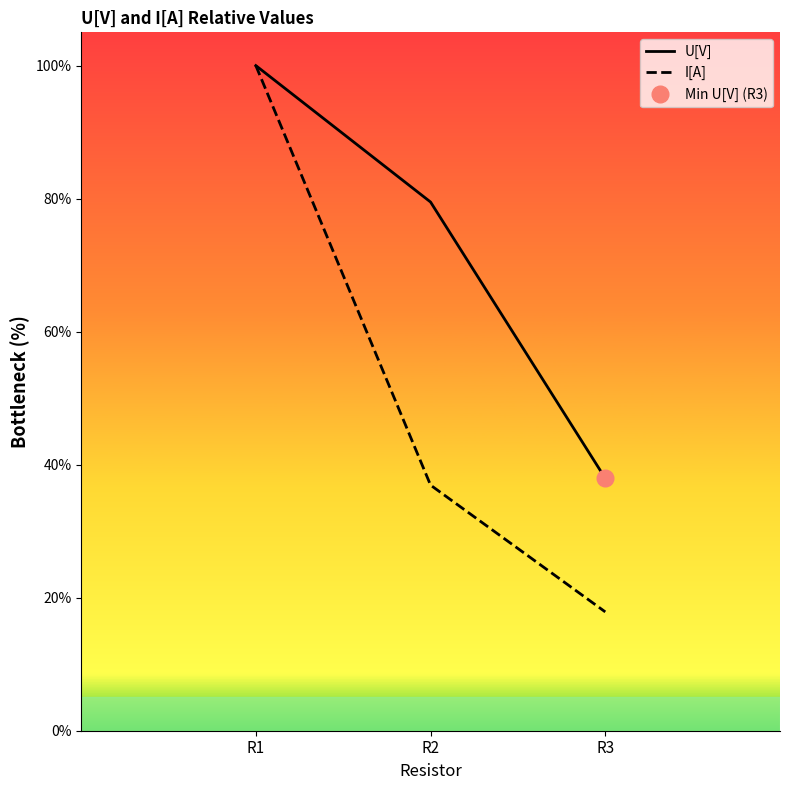

At which label does U[V] reach its minimum?

R3